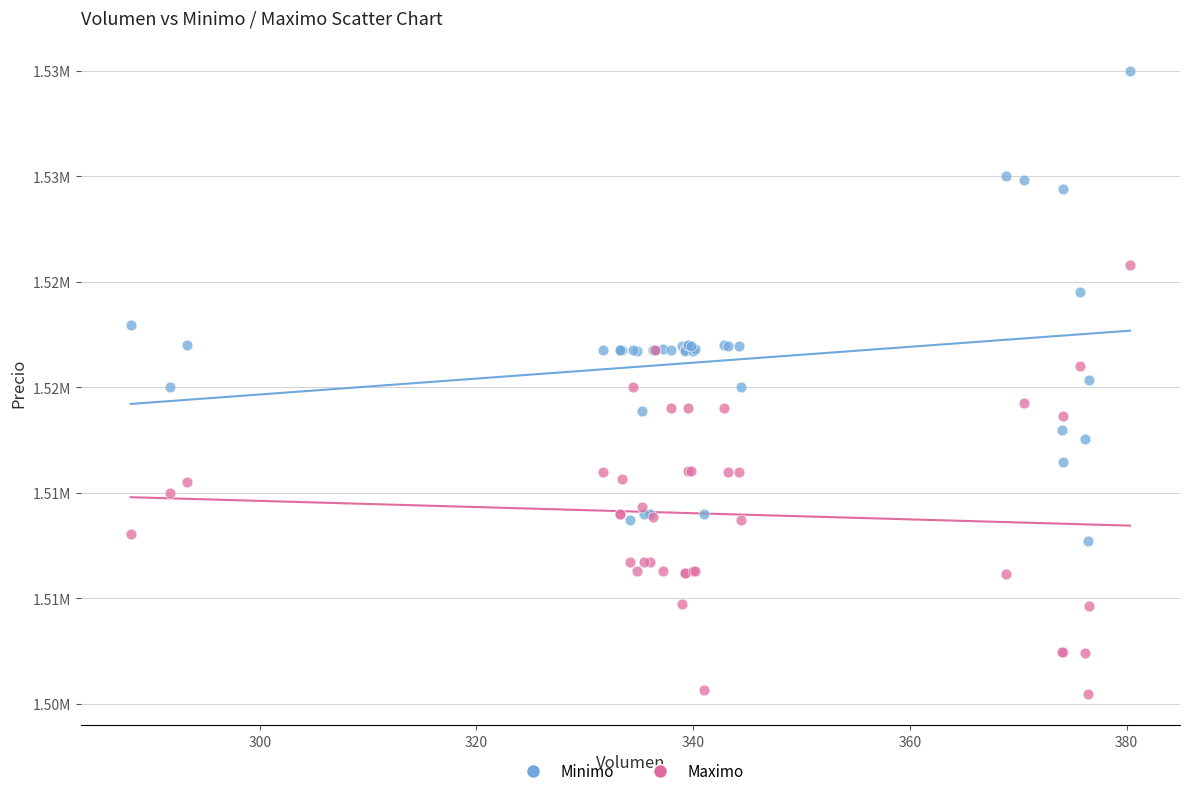

Which series has the largest Y range (max minus min)?

Minimo